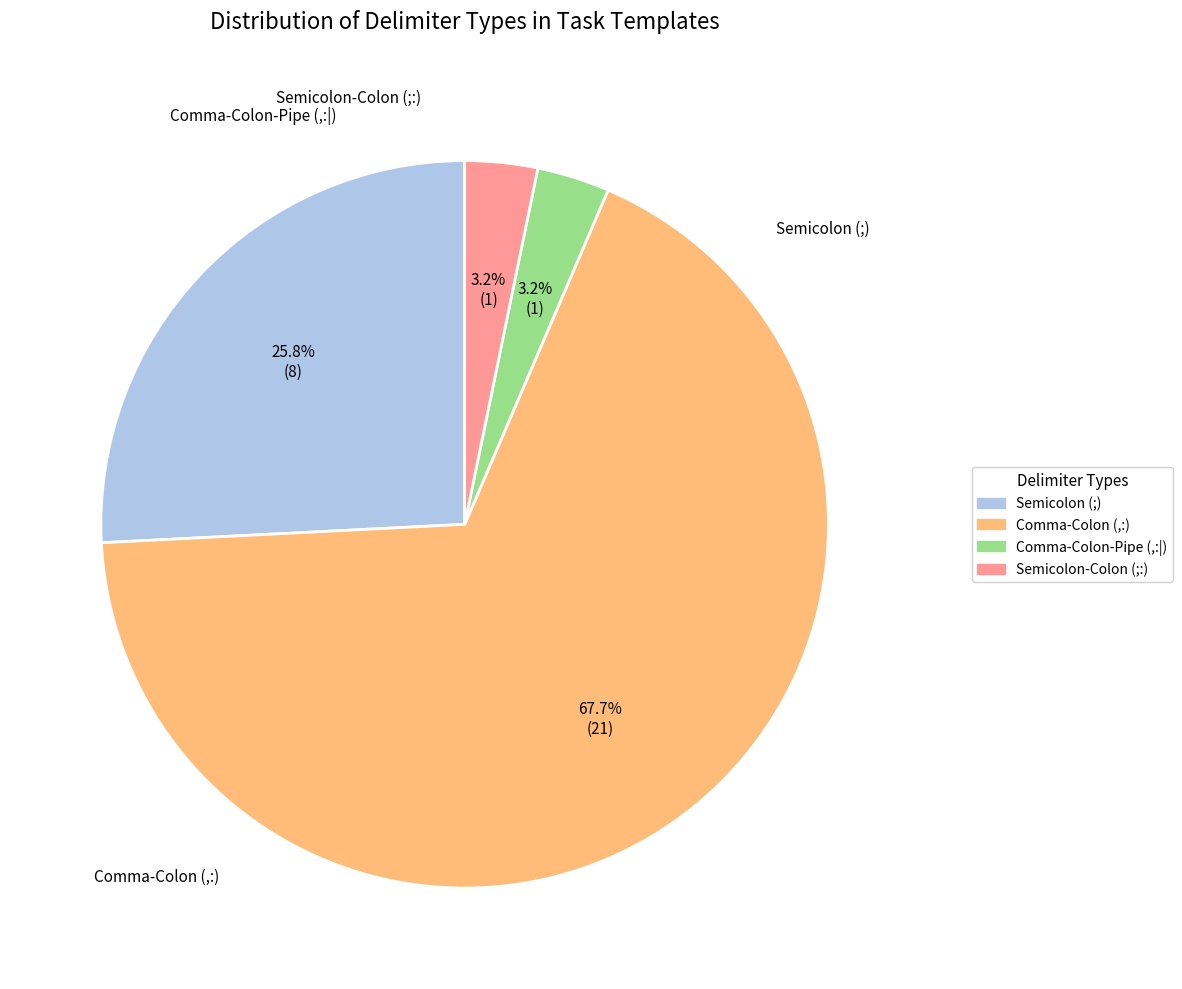

Is there a majority slice in this chart?

Yes